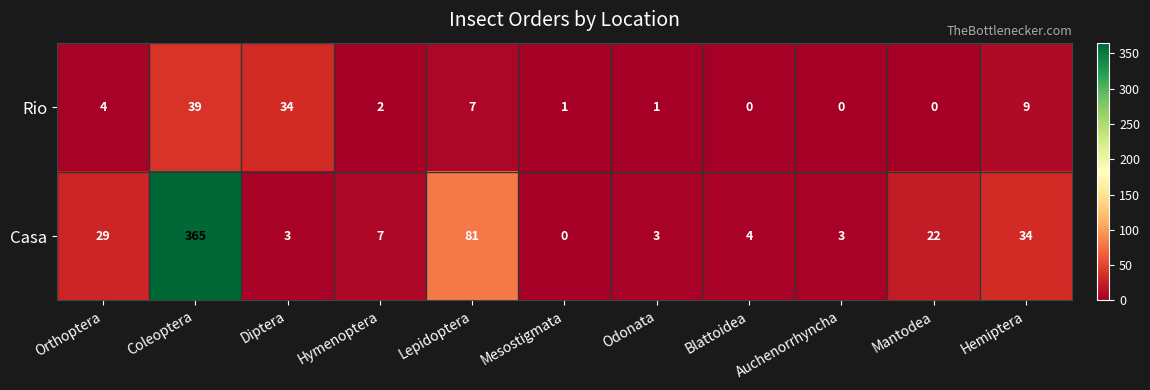

Rank the series at Mantodea from highest to lowest value.

Casa, Rio